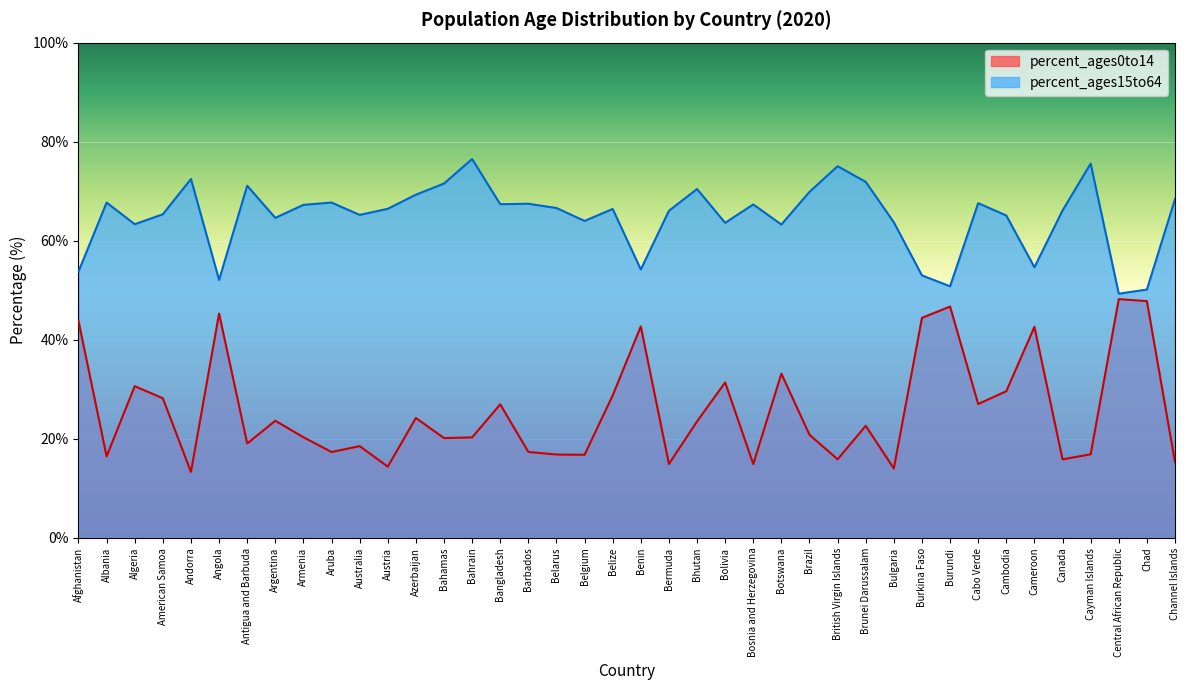

Count the number of categories in the chart.

40